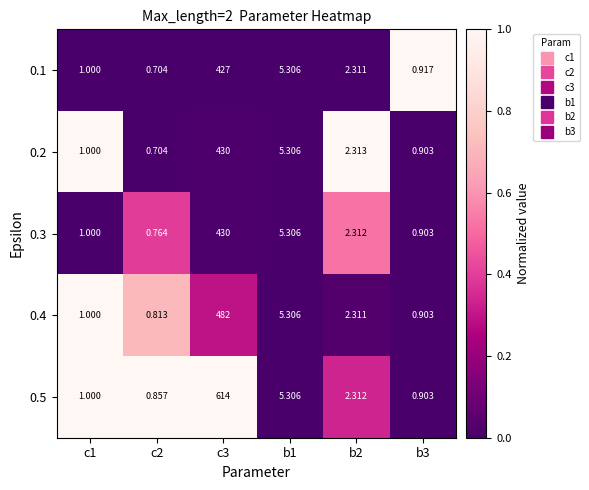

What is the total value across all series at c2?

3.8